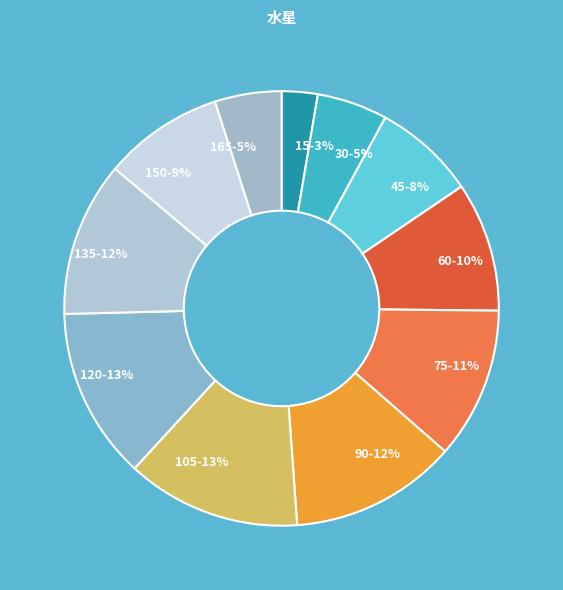

Is there any slice that represents more than half of the pie?

No